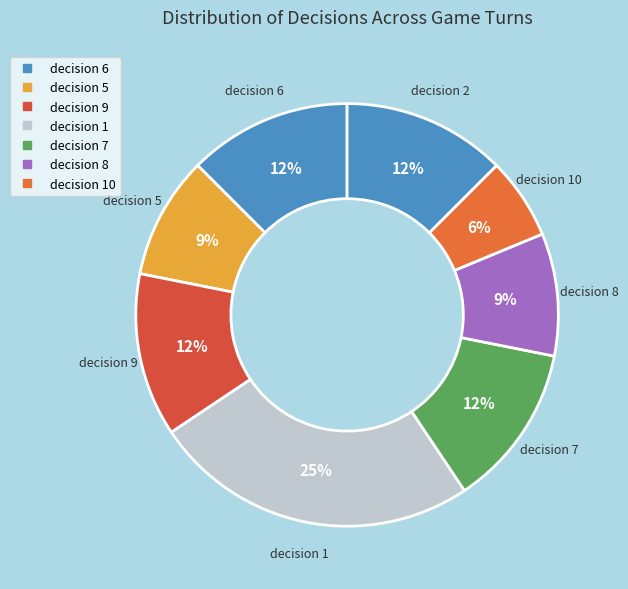

How many segments does this pie chart have?

8